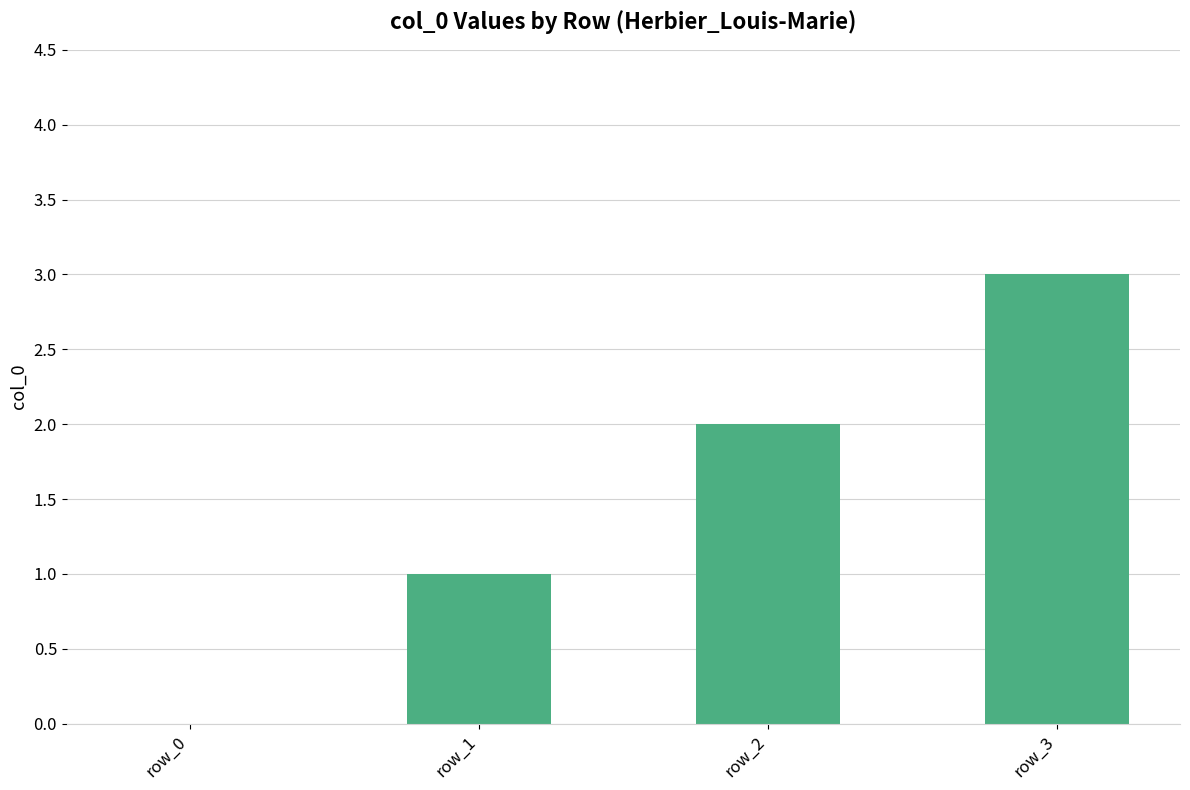

Reading left to right, transcribe all the data shown in this chart.

0	1	2	3